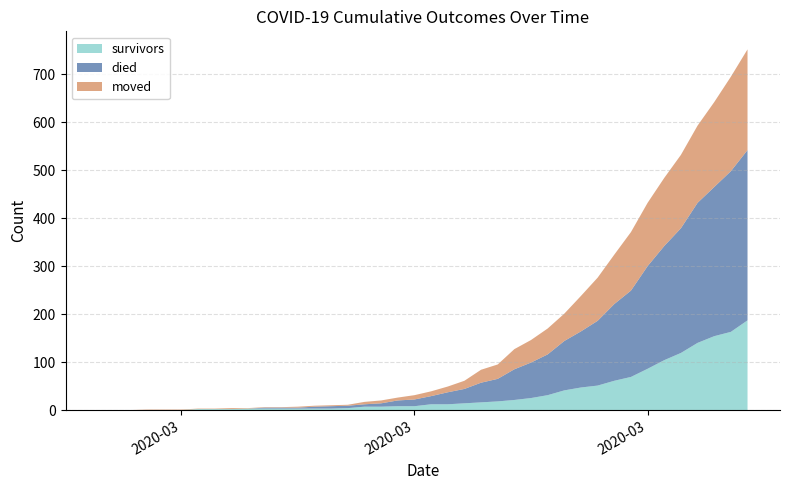

Reading right to left, what are all the values shown in this chart?

survivors: 2020-04-06=187	2020-04-05=163	2020-04-04=154	2020-04-03=140	2020-04-02=119	2020-04-01=104	2020-03-31=86	2020-03-30=69	2020-03-29=61	2020-03-28=51	2020-03-27=47	2020-03-26=41	2020-03-25=31	2020-03-24=25	2020-03-23=21	2020-03-22=18	2020-03-21=16	2020-03-20=14	2020-03-19=12	2020-03-18=12	2020-03-17=8	2020-03-16=8	2020-03-15=7	2020-03-14=7	2020-03-13=4	2020-03-12=3	2020-03-11=3	2020-03-10=3	2020-03-09=3	2020-03-08=3	2020-03-07=3	2020-03-06=2	2020-03-05=2	2020-03-04=2	2020-03-03=0	2020-03-02=0	2020-03-01=0	2020-02-29=0	2020-02-28=0	2020-02-27=0
died: 2020-04-06=355	2020-04-05=335	2020-04-04=311	2020-04-03=292	2020-04-02=260	2020-04-01=238	2020-03-31=214	2020-03-30=180	2020-03-29=160	2020-03-28=135	2020-03-27=117	2020-03-26=103	2020-03-25=85	2020-03-24=74	2020-03-23=64	2020-03-22=47	2020-03-21=41	2020-03-20=30	2020-03-19=25	2020-03-18=17	2020-03-17=14	2020-03-16=12	2020-03-15=7	2020-03-14=5	2020-03-13=5	2020-03-12=5	2020-03-11=4	2020-03-10=2	2020-03-09=2	2020-03-08=2	2020-03-07=0	2020-03-06=0	2020-03-05=0	2020-03-04=0	2020-03-03=0	2020-03-02=0	2020-03-01=0	2020-02-29=0	2020-02-28=0	2020-02-27=0
moved: 2020-04-06=210	2020-04-05=197	2020-04-04=177	2020-04-03=161	2020-04-02=153	2020-04-01=142	2020-03-31=132	2020-03-30=122	2020-03-29=103	2020-03-28=90	2020-03-27=74	2020-03-26=57	2020-03-25=54	2020-03-24=47	2020-03-23=42	2020-03-22=30	2020-03-21=27	2020-03-20=17	2020-03-19=12	2020-03-18=10	2020-03-17=9	2020-03-16=6	2020-03-15=6	2020-03-14=5	2020-03-13=2	2020-03-12=2	2020-03-11=2	2020-03-10=2	2020-03-09=1	2020-03-08=1	2020-03-07=1	2020-03-06=2	2020-03-05=1	2020-03-04=1	2020-03-03=1	2020-03-02=1	2020-03-01=1	2020-02-29=0	2020-02-28=0	2020-02-27=0